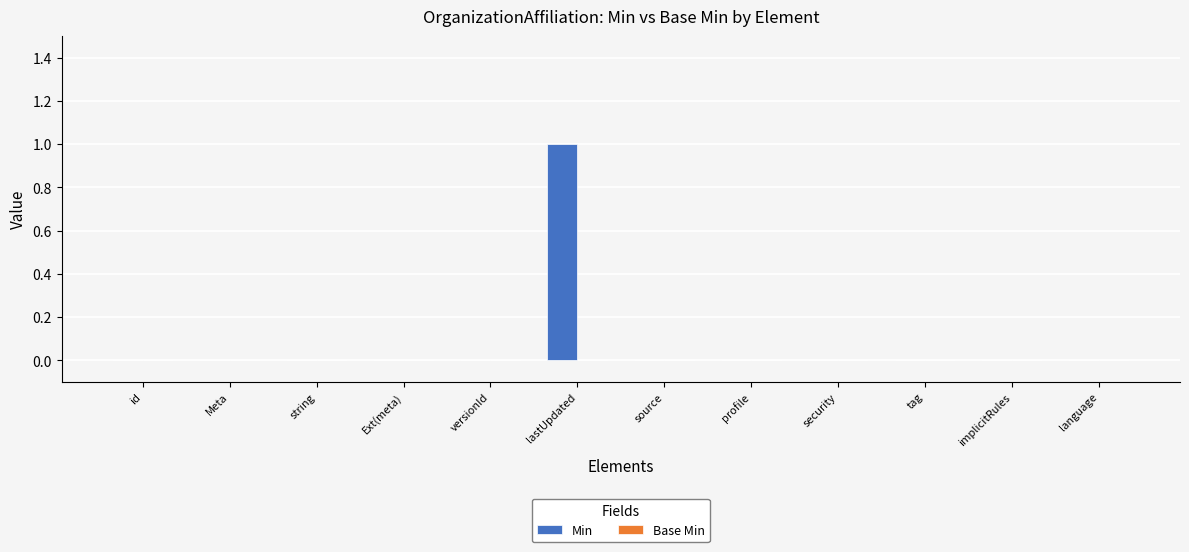

Reading right to left, extract all data points from this chart.

language=0	implicitRules=0	tag=0	security=0	profile=0	source=0	lastUpdated=1	versionId=0	Ext(meta)=0	string=0	Meta=0	id=0